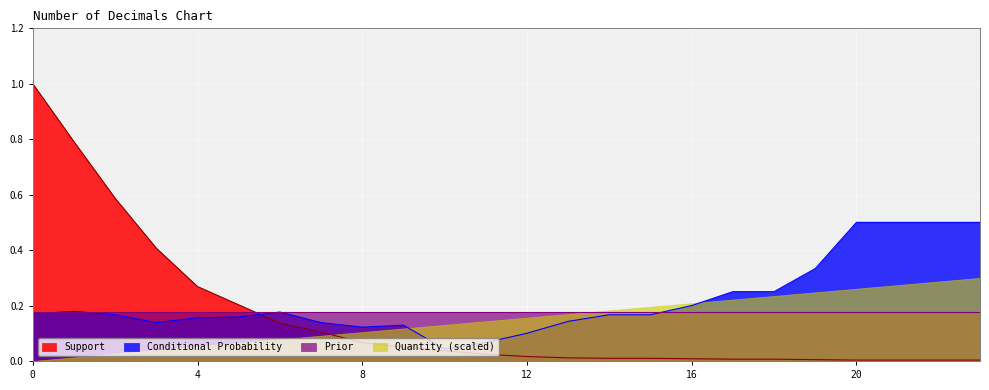

True or false: Conditional Probability and Support intersect in this chart.

True